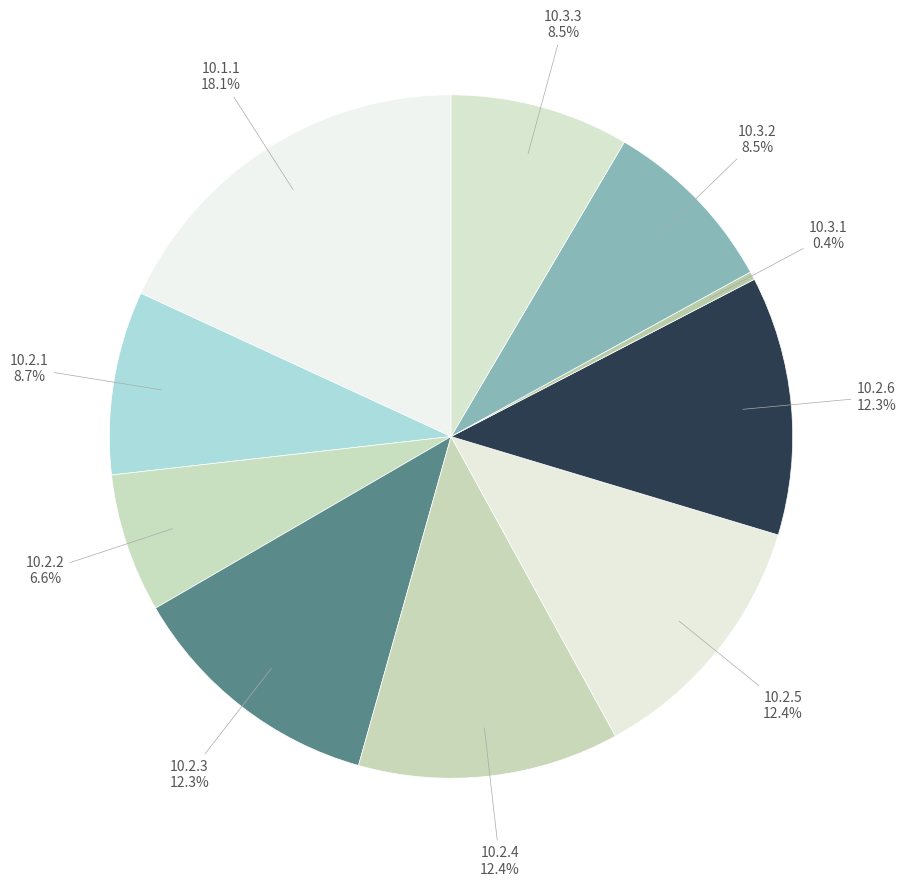

To the nearest percent, what is the difference between the 10.2.4 and 10.1.1 slice percentages?

6%